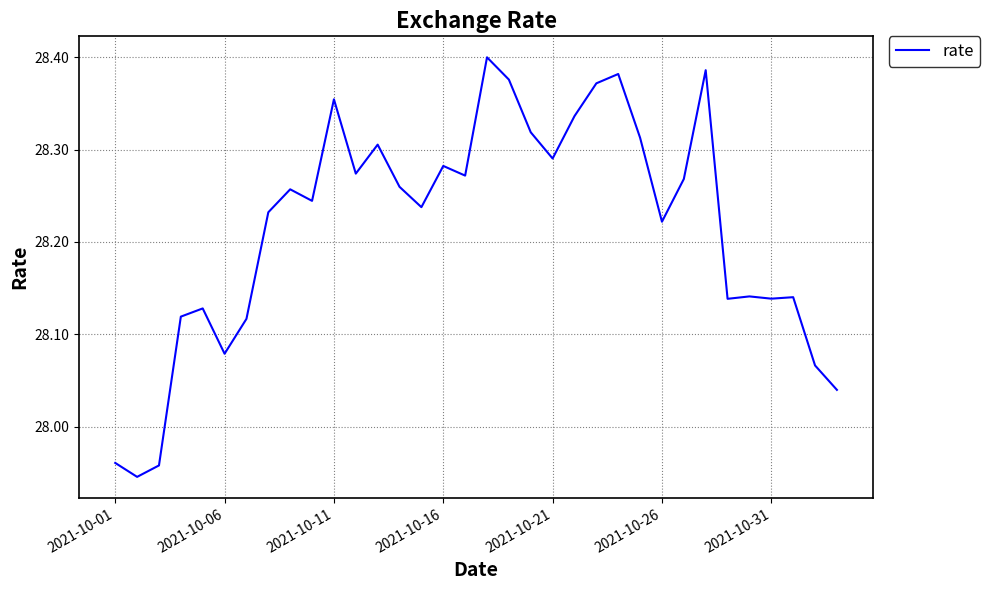

What is the difference between the maximum and minimum values?

0.5